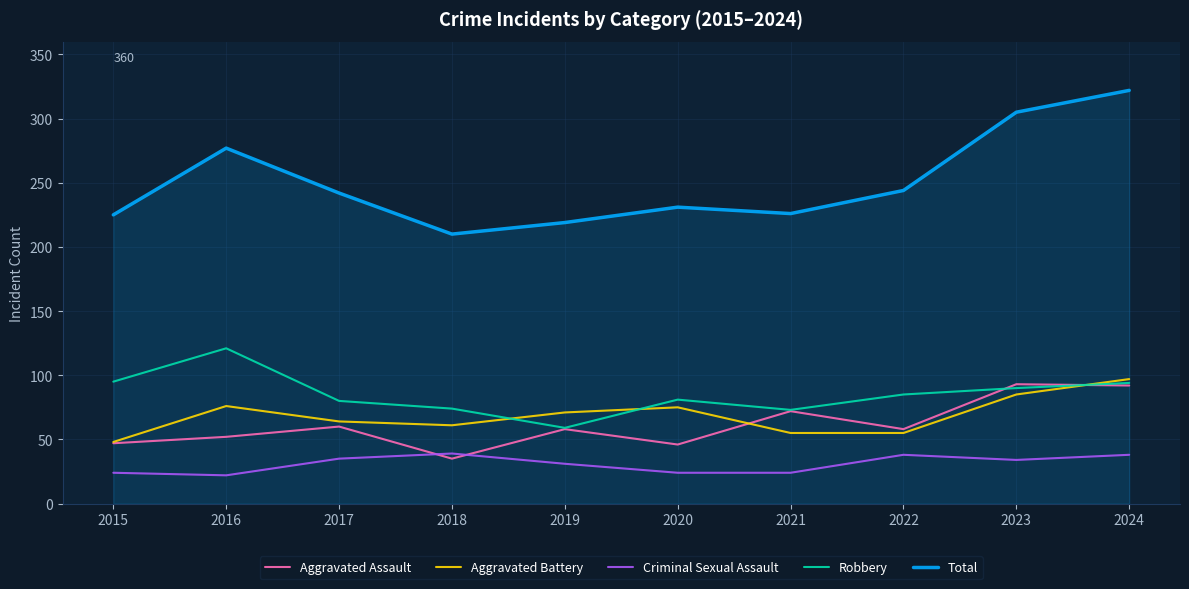

What is the sum of all Robbery values?

852